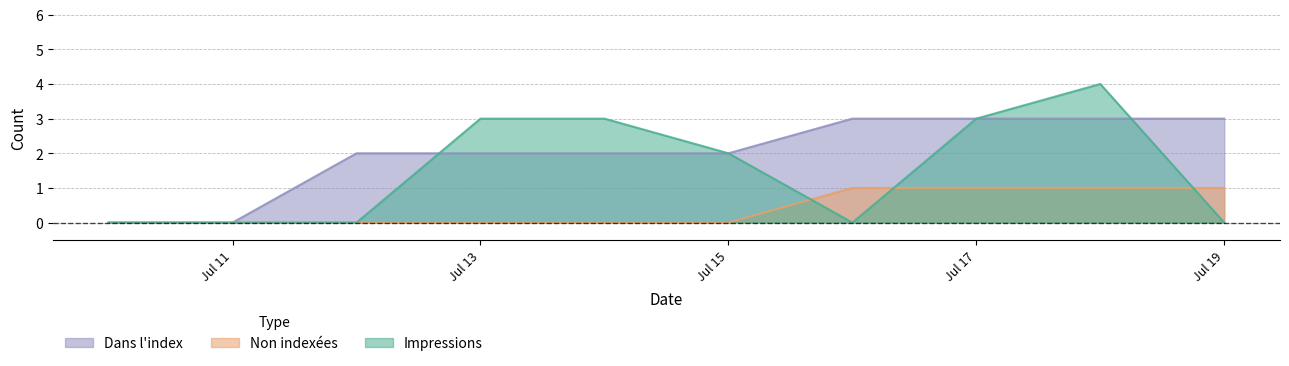

Does the chart display data point markers on the line(s)?

No